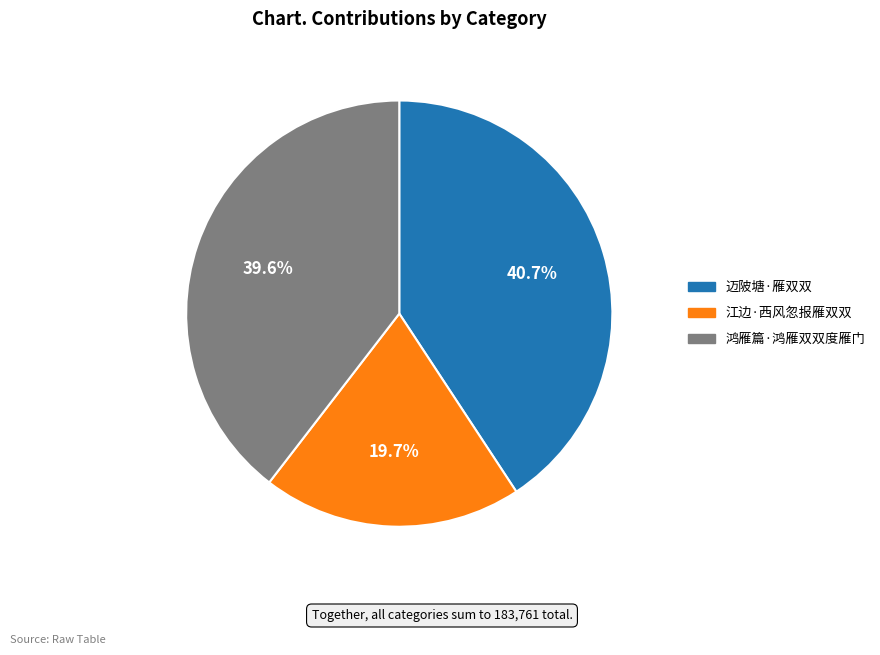

How much of the chart is everything except 江边·西风忽报雁双双?

80.3%